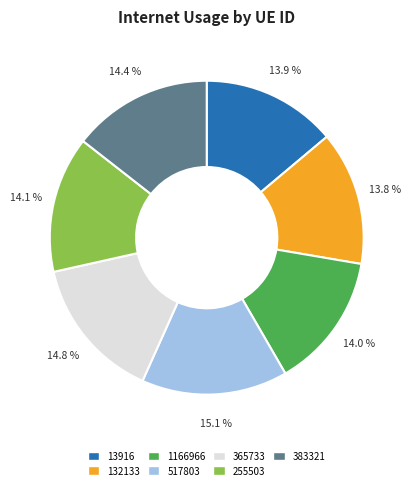

Is there a majority slice in this chart?

No